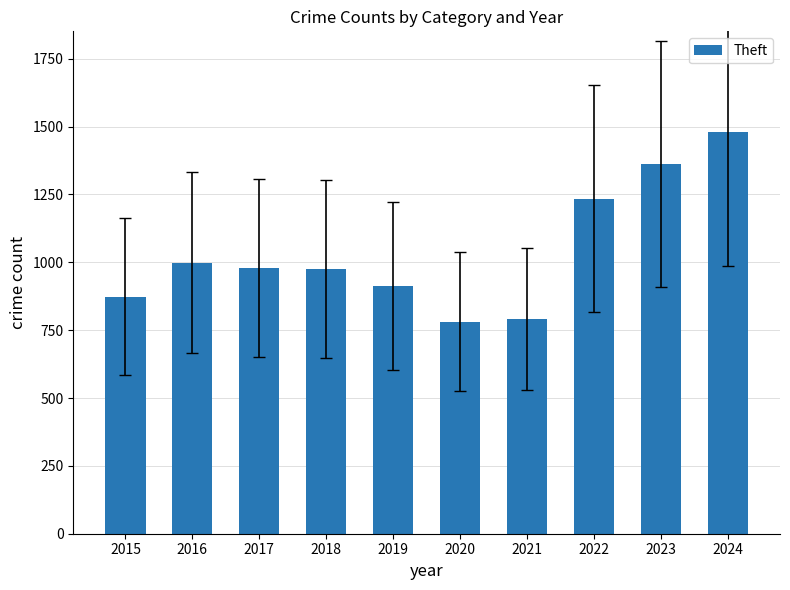

Which has a higher value, 2021 or 2017?

2017